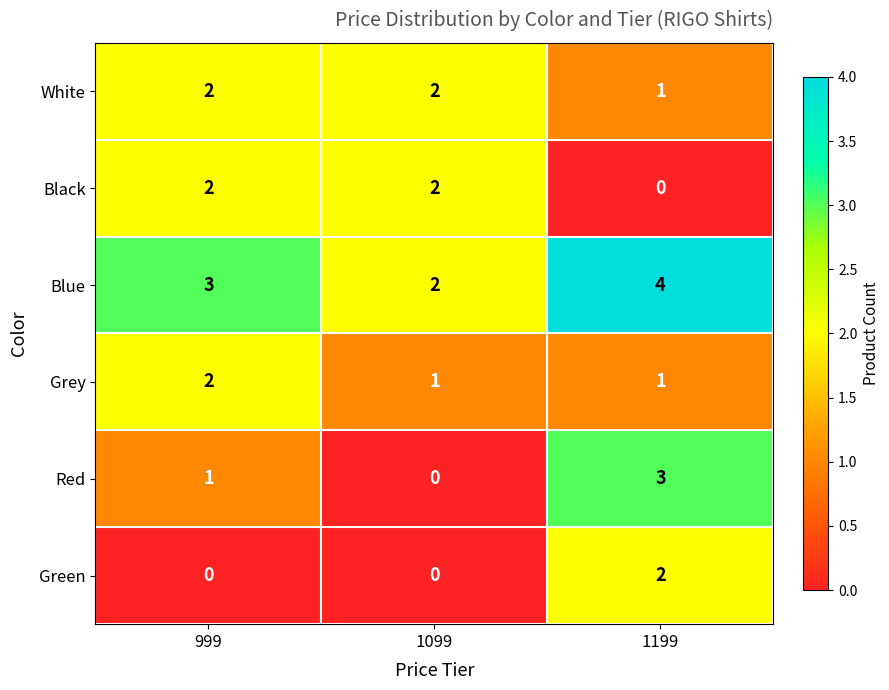

Which series has the largest total across all categories?

Blue